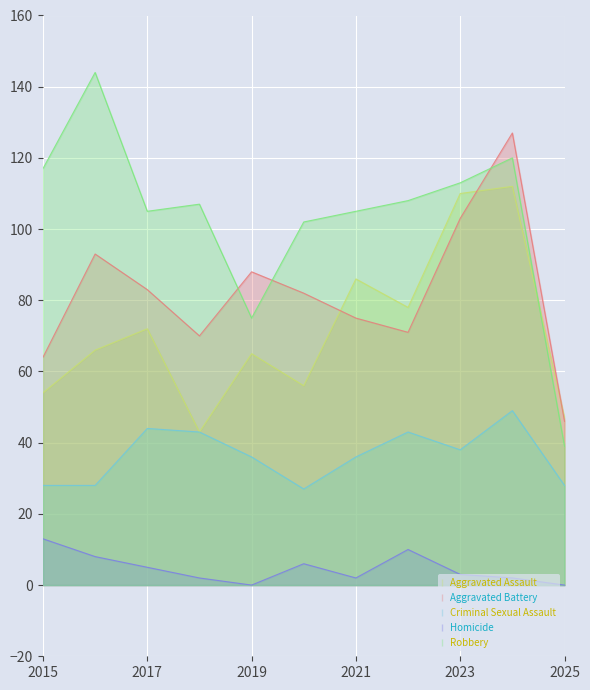

In Aggravated Battery, how many points are lower than both neighbors (excluding endpoints)?

2